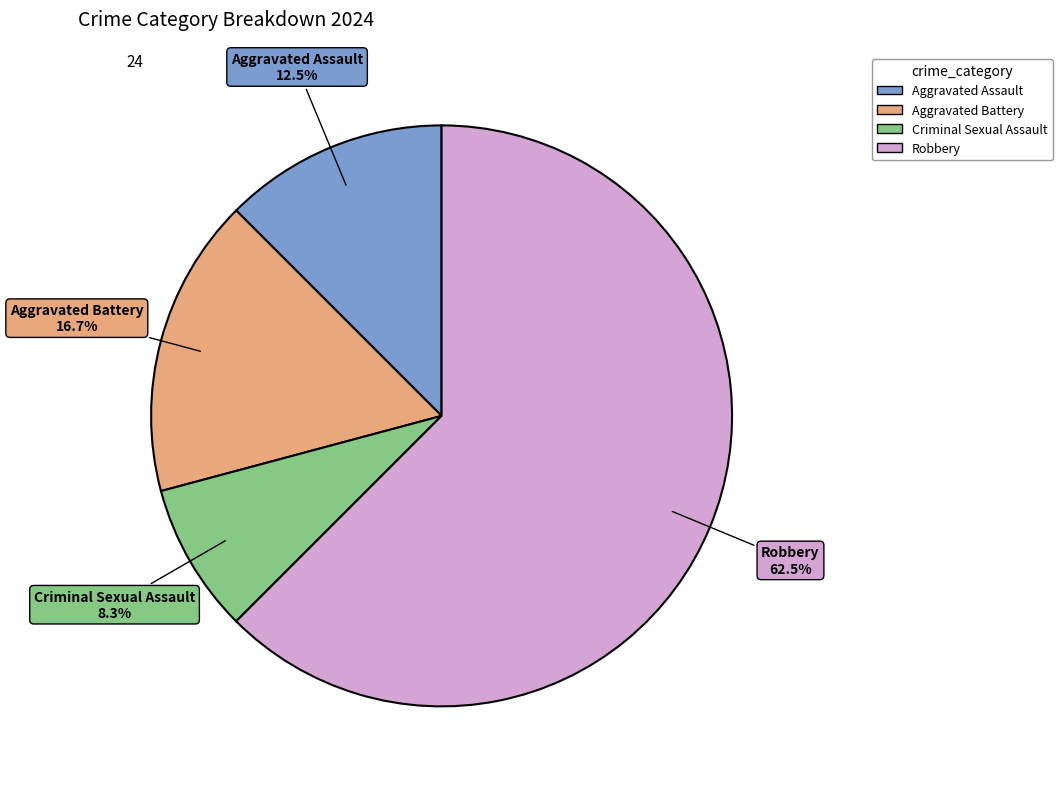

To the nearest percent, what is the combined percentage of Criminal Sexual Assault and Aggravated Battery?

25%